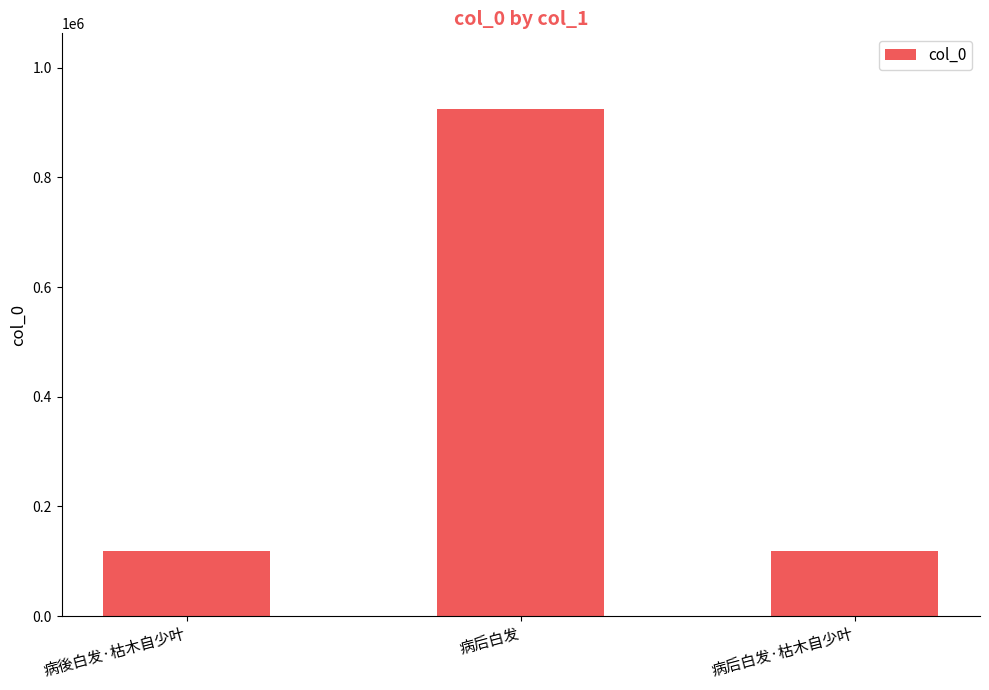

The chart shows a value of 1294202 at 病后白发. True or false?

False